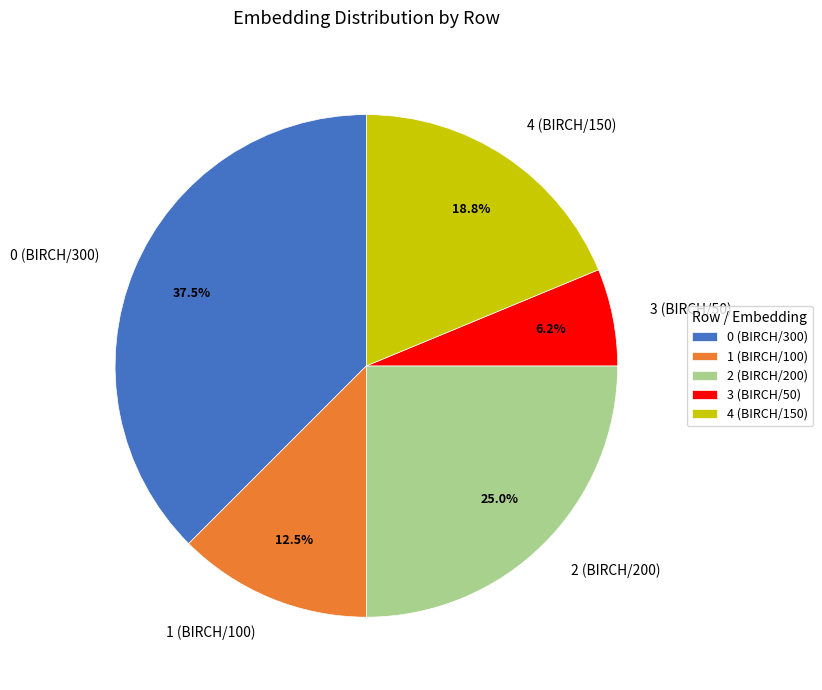

How much of the chart is everything except 1 (BIRCH/100)?

87.5%